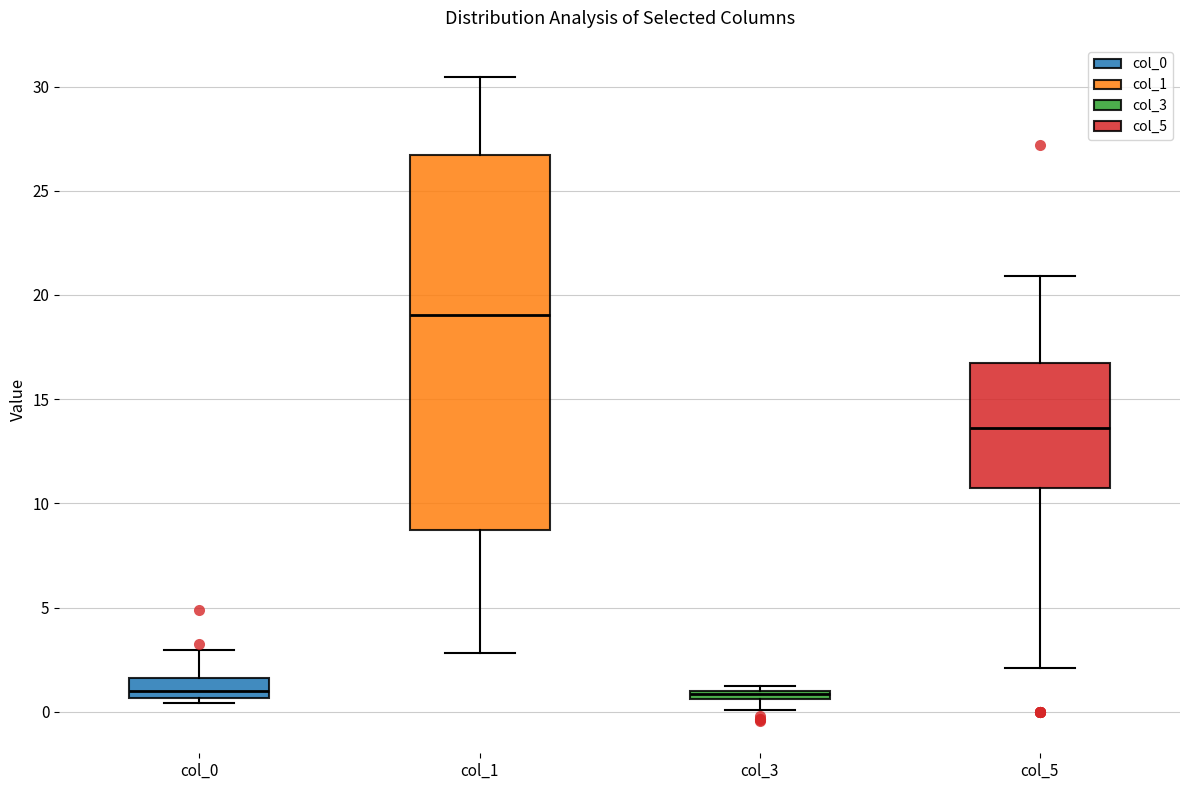

Comparing the boxes themselves (not the whiskers), which one is the tallest?

col_1